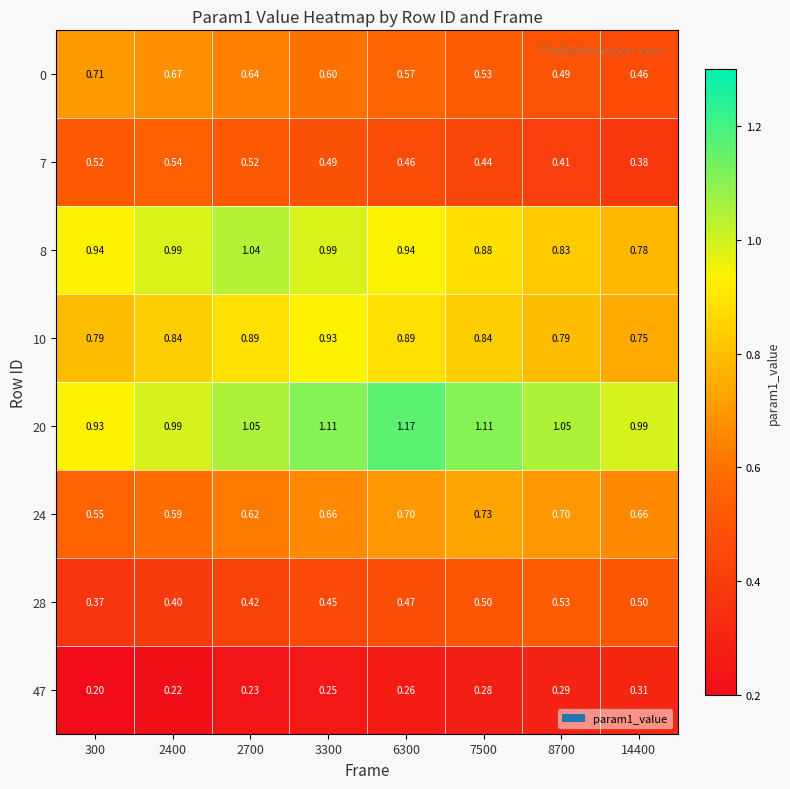

Is the value of 10 at 2400 greater than the value of 47 at 7500?

Yes